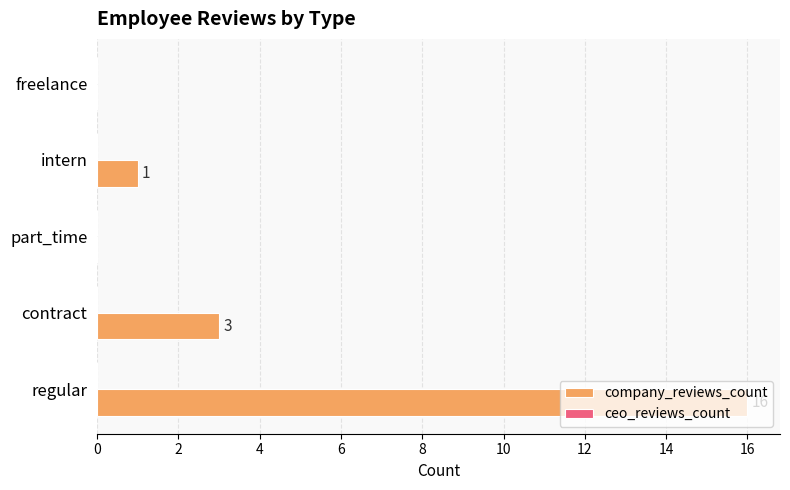

Are the bars horizontal?

Yes